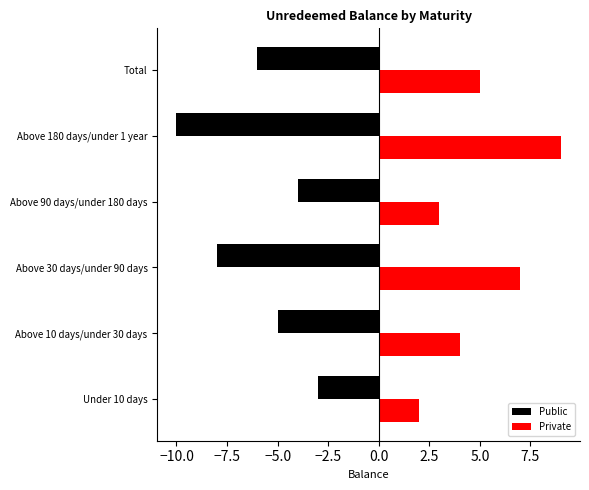

What is the spread (max minus min) of values at Above 90 days/under 180 days?

7